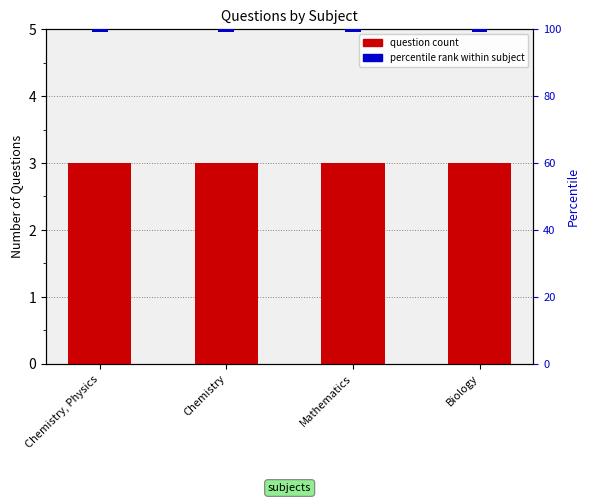

Which category has the highest value in the percentile rank within subject series?

Chemistry, Physics